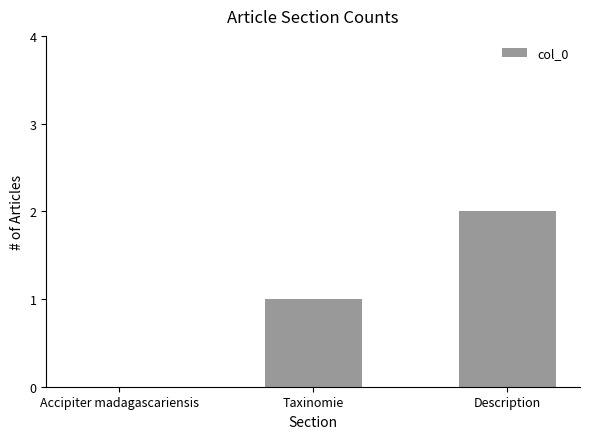

Between Accipiter madagascariensis and Description, which is larger?

Description